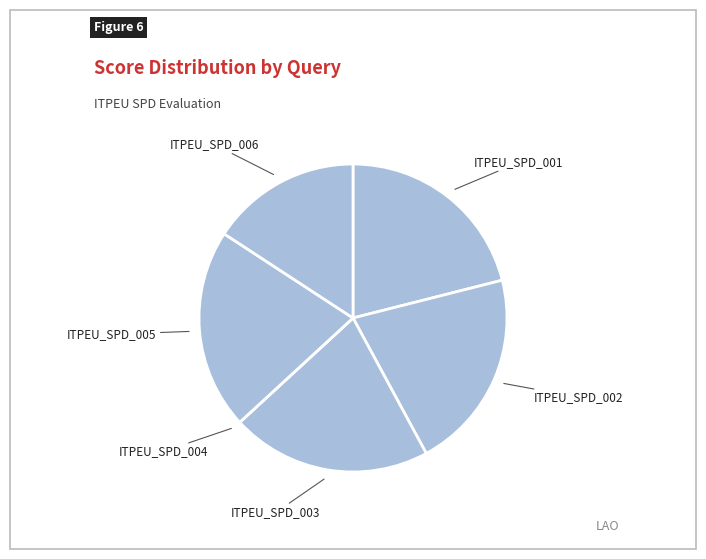

The ITPEU_SPD_002 slice represents 12% of the pie. True or false?

False